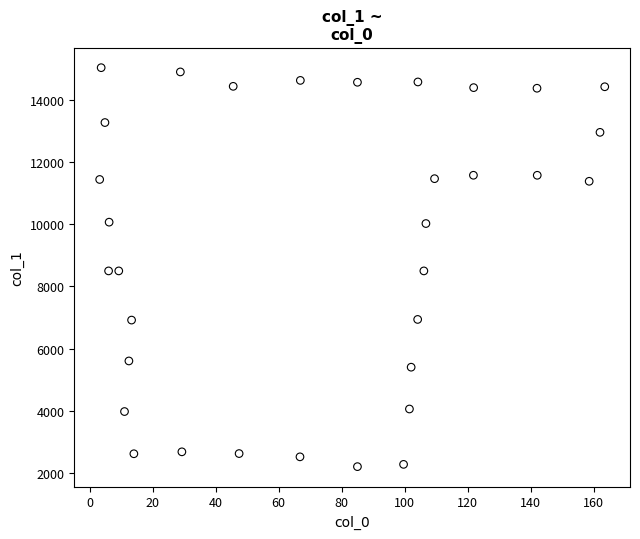

What is the range of X values (max minus min)?

160.3